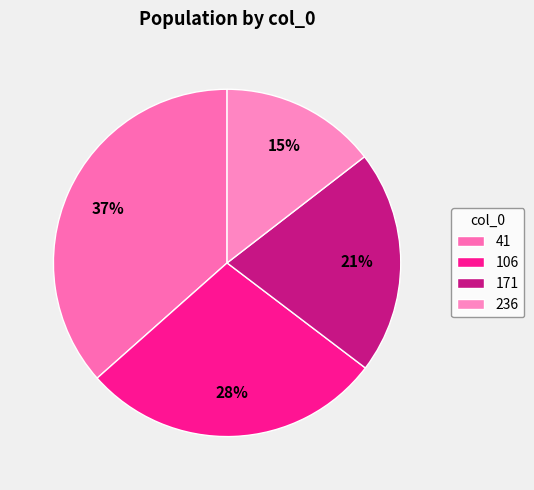

What percentage is the 236 slice, to the nearest percent?

15%